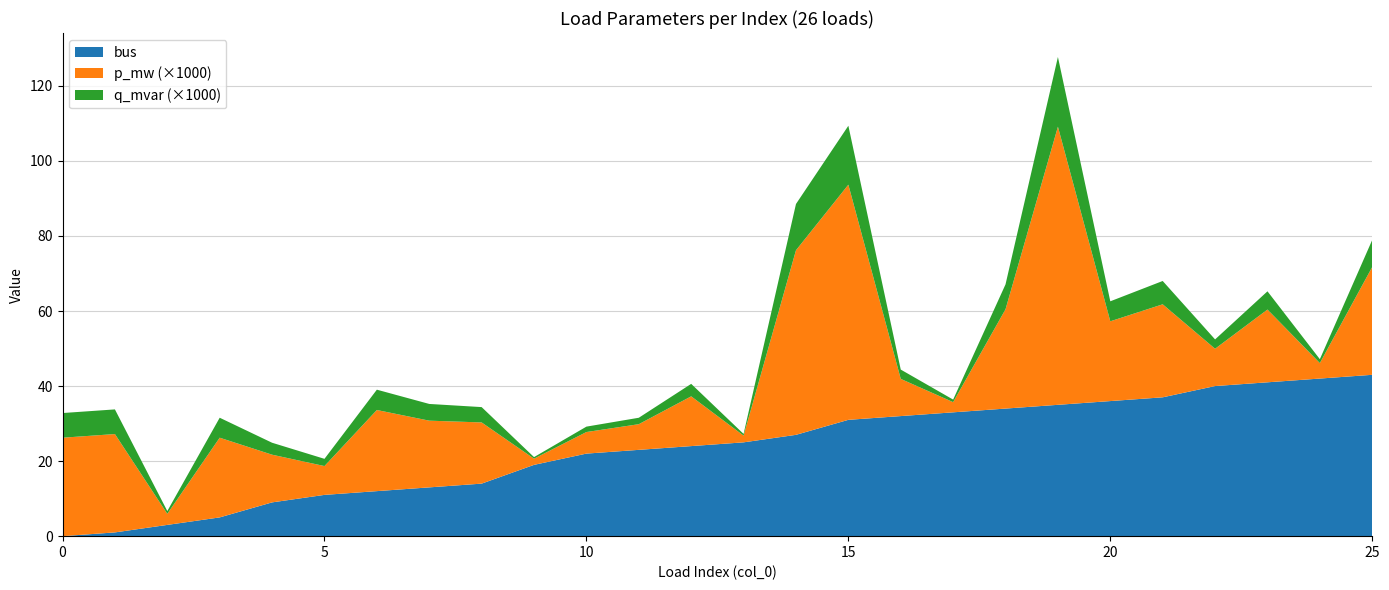

Reading left to right, extract all data points from this chart.

bus: 0.0	1.0	3.0	5.0	9.0	11.0	12.0	13.0	14.0	19.0	22.0	23.0	24.0	25.0	27.0	31.0	32.0	33.0	34.0	35.0	36.0	37.0	40.0	41.0	42.0	43.0
p_mw: 0.0	0.0	0.0	0.0	0.0	0.0	0.0	0.0	0.0	0.0	0.0	0.0	0.0	0.0	0.0	0.1	0.0	0.0	0.0	0.1	0.0	0.0	0.0	0.0	0.0	0.0
q_mvar: 0.0	0.0	0.0	0.0	0.0	0.0	0.0	0.0	0.0	0.0	0.0	0.0	0.0	0.0	0.0	0.0	0.0	0.0	0.0	0.0	0.0	0.0	0.0	0.0	0.0	0.0